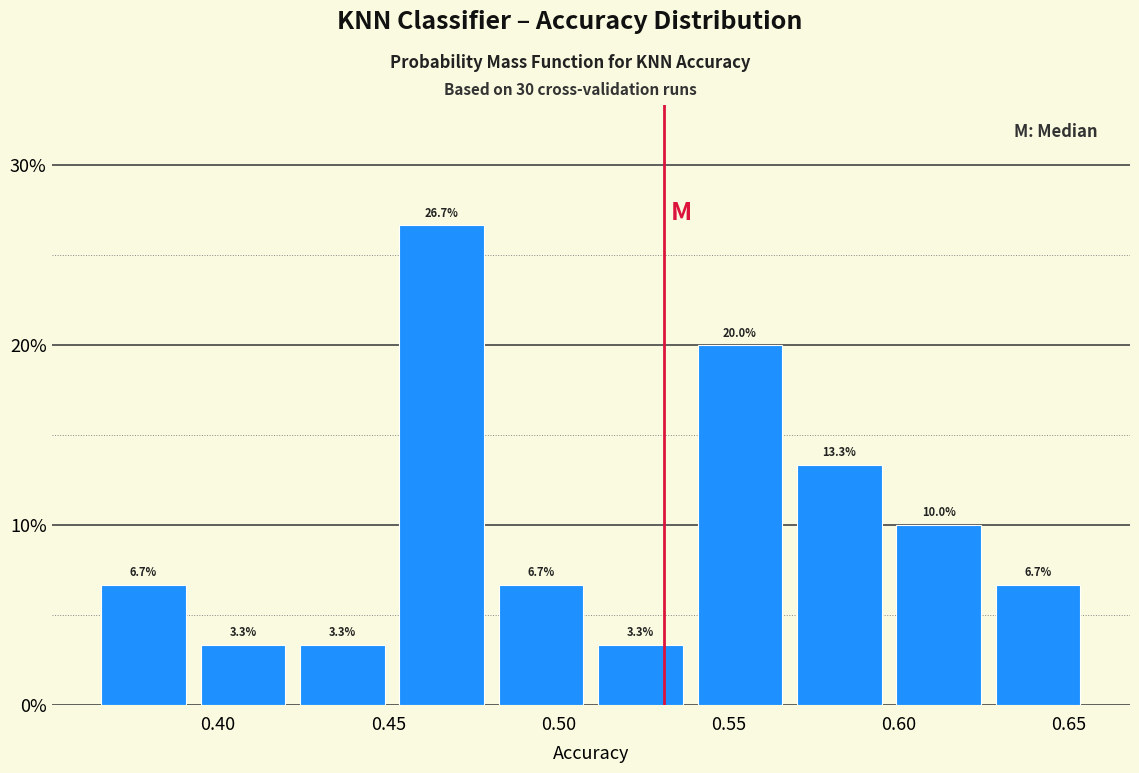

Reading left to right, transcribe this chart: for each bar, give the range it covers on the x-axis and its height. The bar edges are not printed on the chart, so give them approximately, as read against the axis.

0.365 to 0.395: 6.7
0.395 to 0.420: 3.3
0.420 to 0.450: 3.3
0.450 to 0.480: 26.7
0.480 to 0.510: 6.7
0.510 to 0.540: 3.3
0.540 to 0.570: 20.0
0.570 to 0.595: 13.3
0.595 to 0.625: 10.0
0.625 to 0.655: 6.7